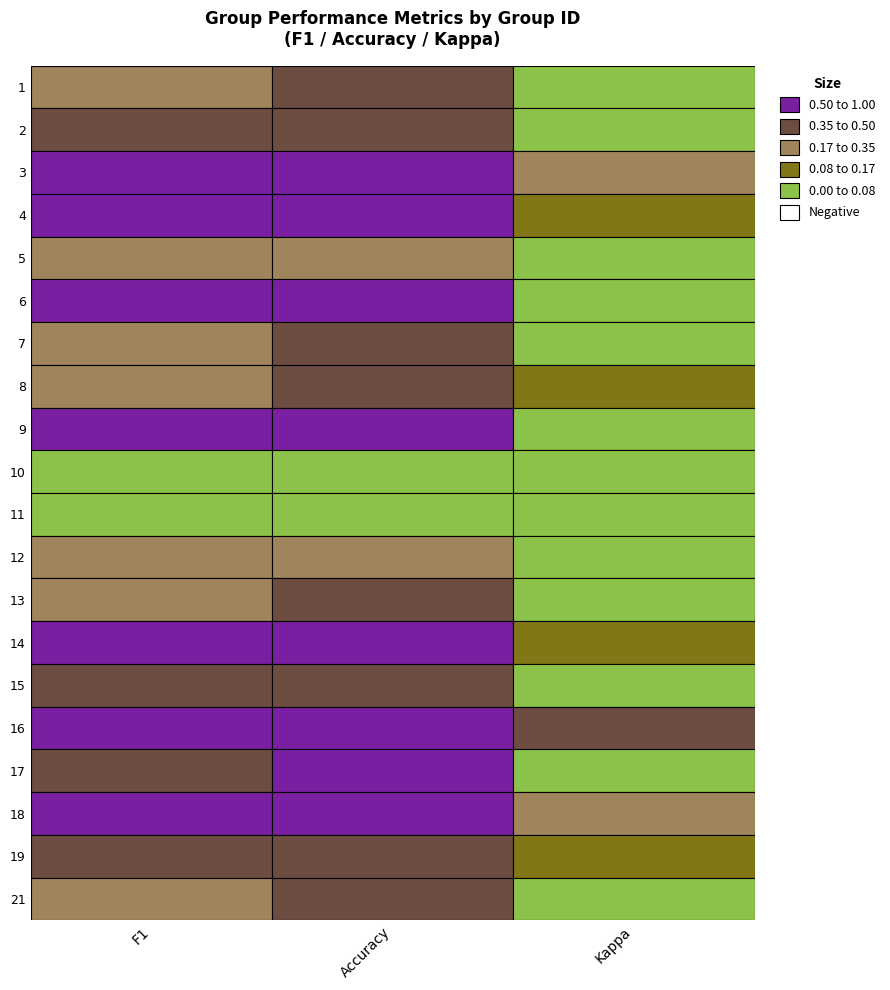

What is the sum of all 6 values?

1.6